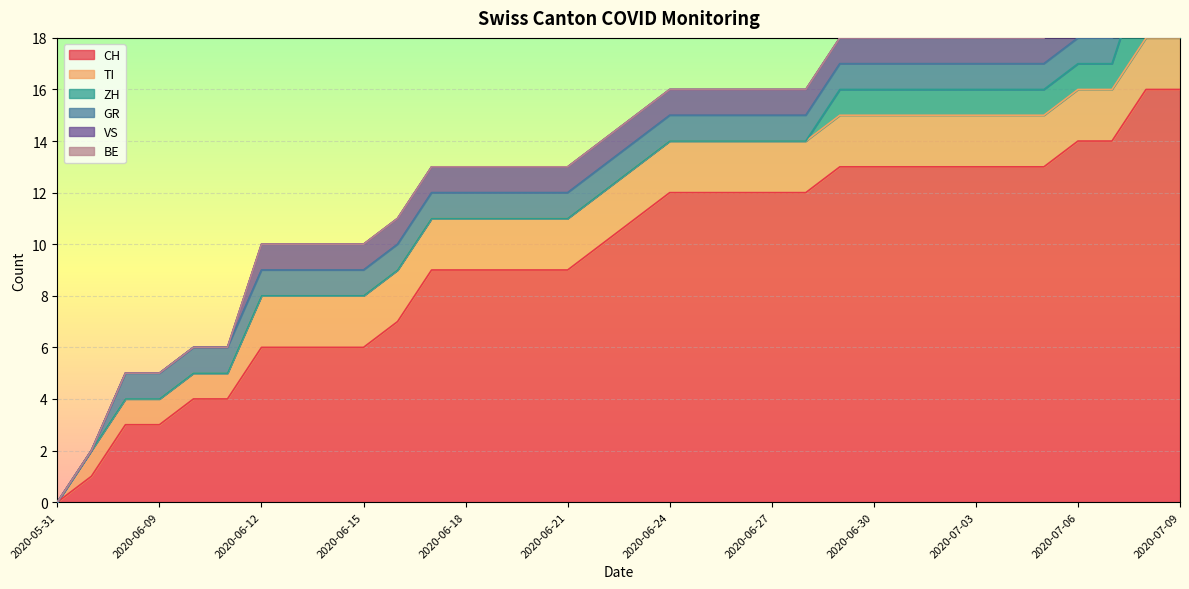

What is the difference between the maximum and second lowest values in the VS series?

1